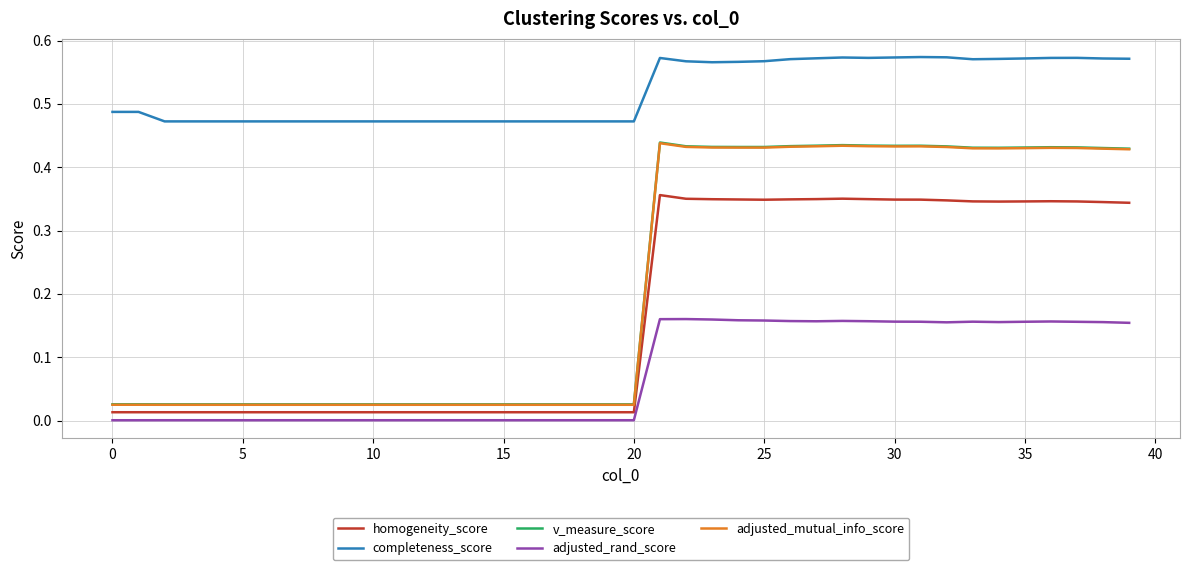

True or false: adjusted_rand_score and adjusted_mutual_info_score intersect in this chart.

False